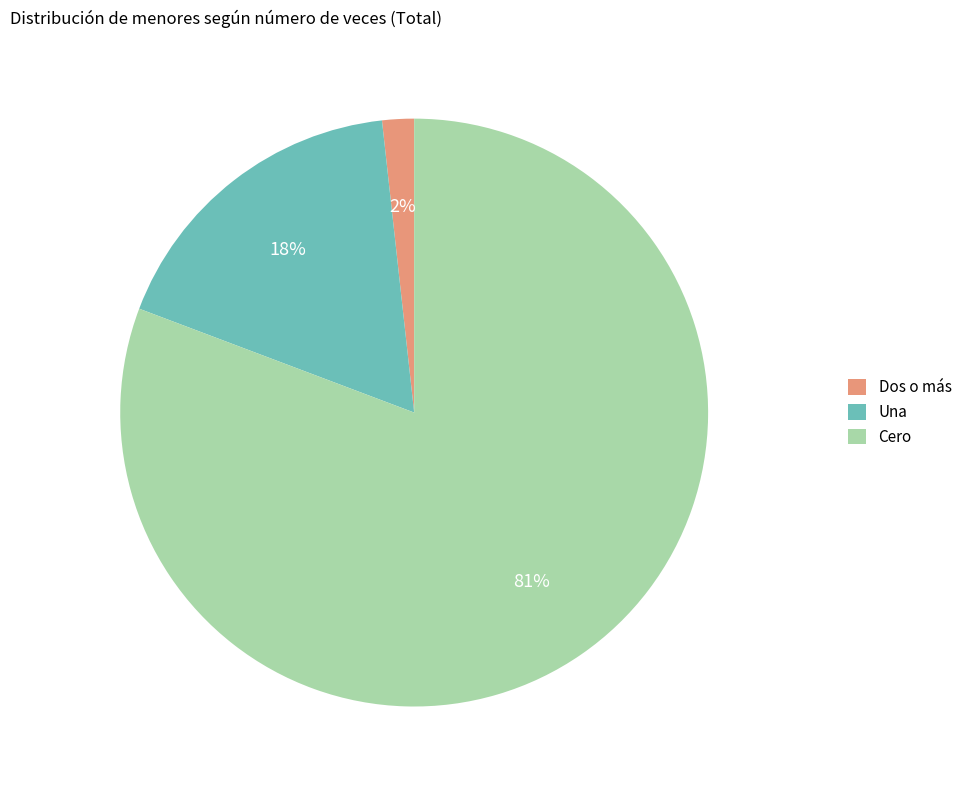

Count the number of slices in the pie.

3